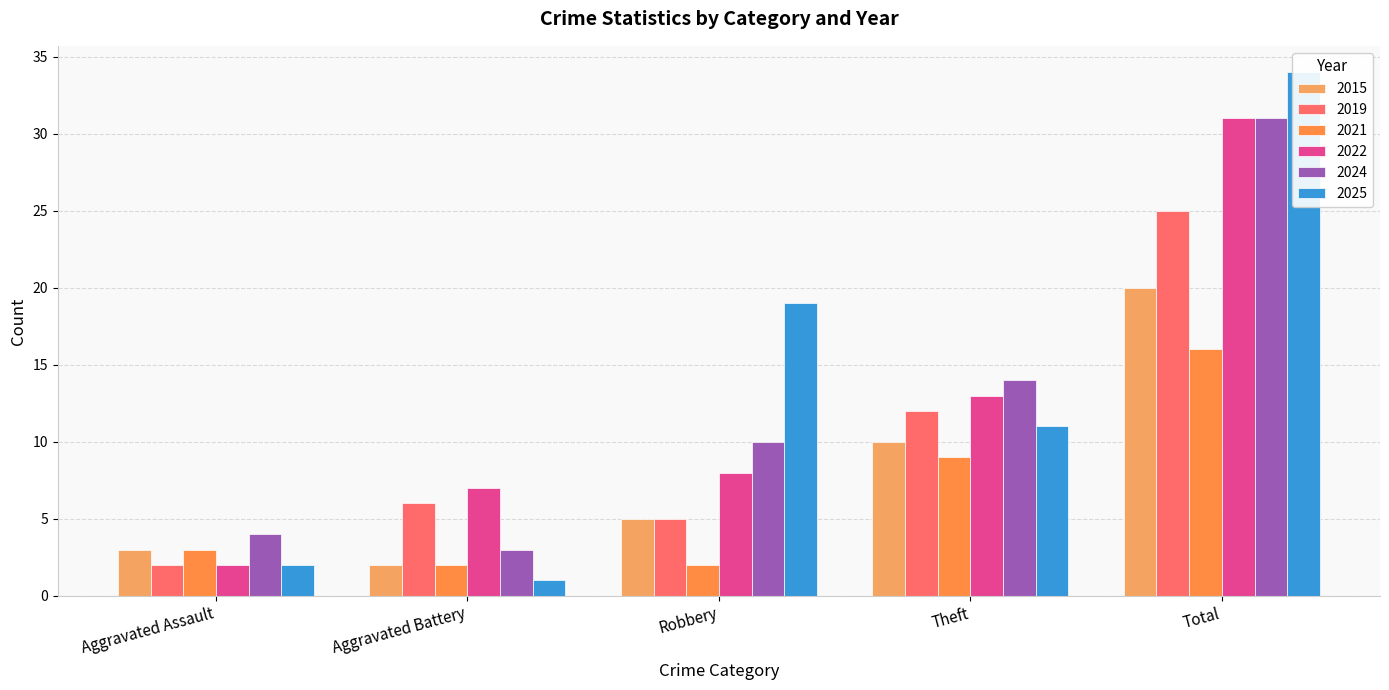

Rank the categories by 2024 value from highest to lowest.

Total, Theft, Robbery, Aggravated Assault, Aggravated Battery